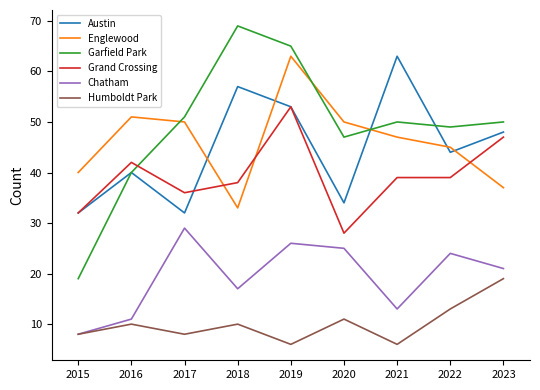

What is the total value across all series at 2020?

195